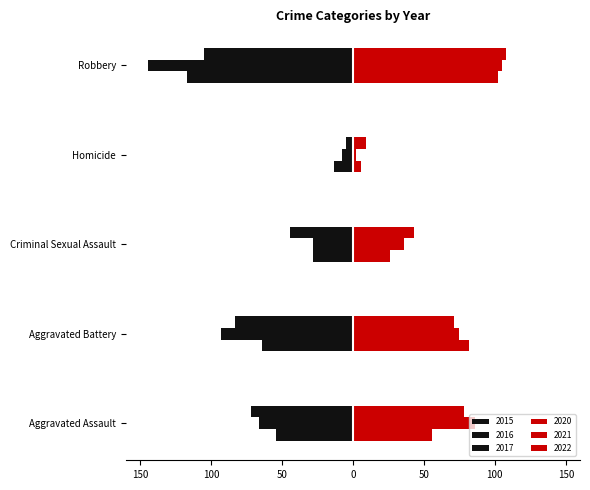

Which series has the widest spread of values?

2016